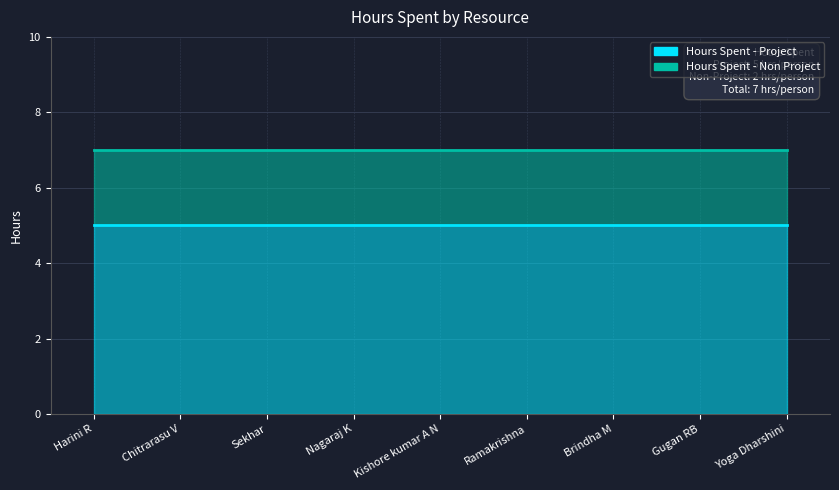

What is the average value of the Hours Spent - Project series?

5